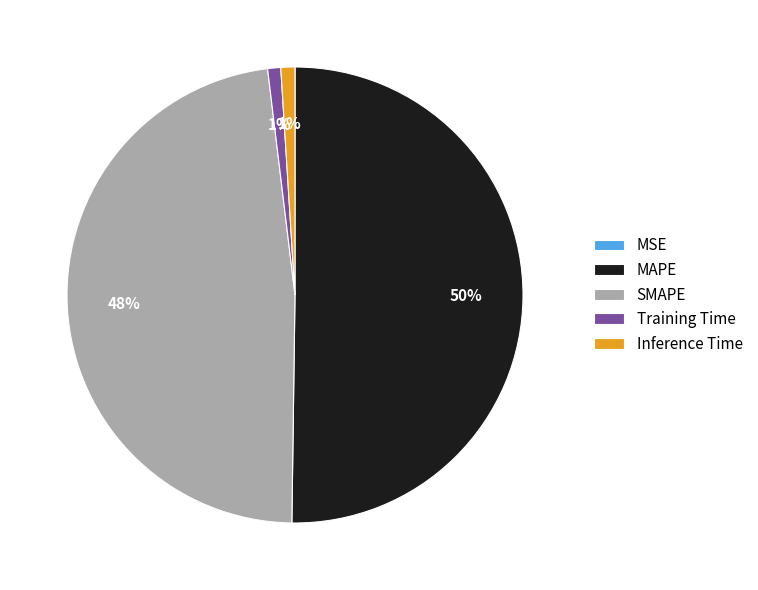

The SMAPE slice represents 48% of the pie. True or false?

True